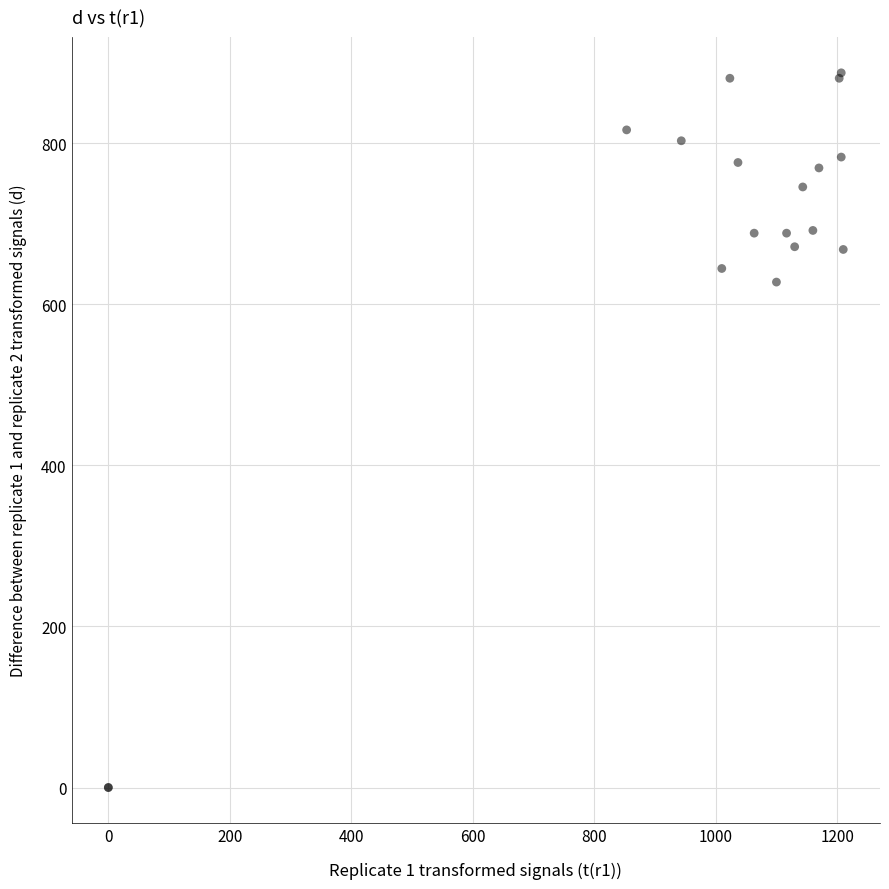

What Y value in the scatter plot is closest to 443?

627.8